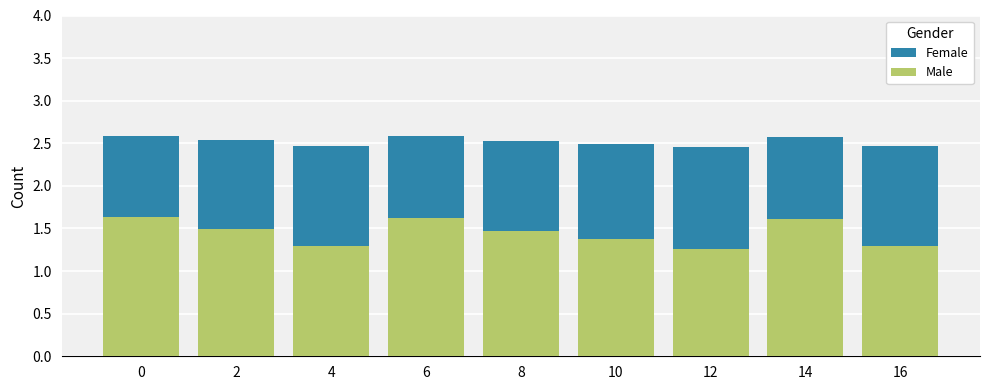

Is it true that Male equals 1.4 at 10?

True